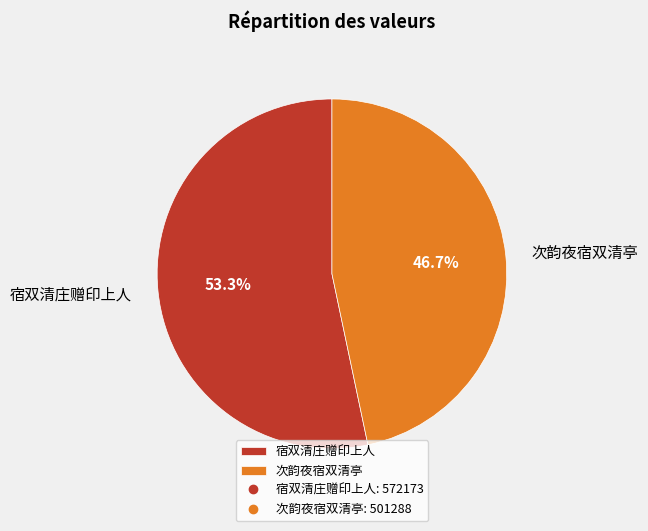

To the nearest percent, what percentage of the pie is 宿双清庄赠印上人?

53%